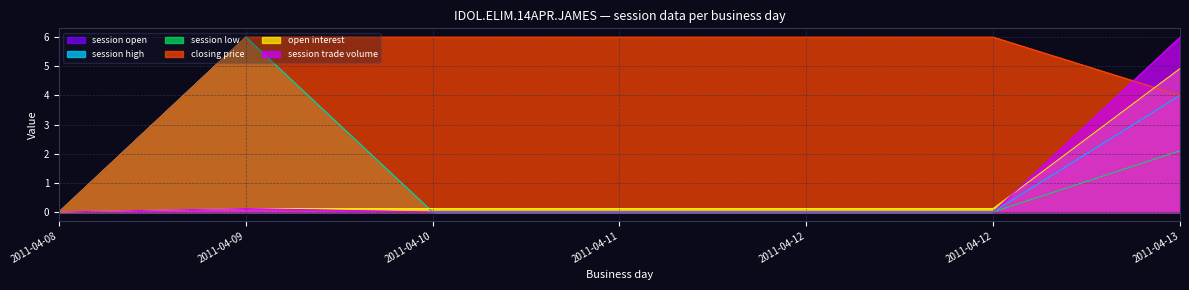

At which category does the chart reach its minimum across all series?

2011-04-08